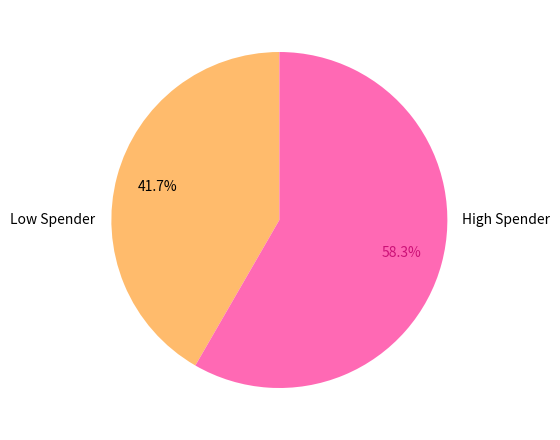

Count the number of slices in the pie.

2